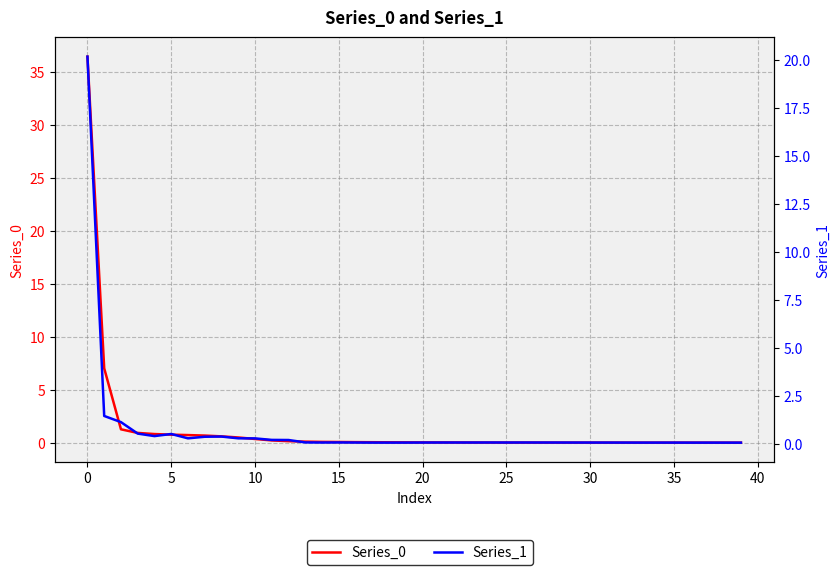

Between 23 and 31, which is larger?

23